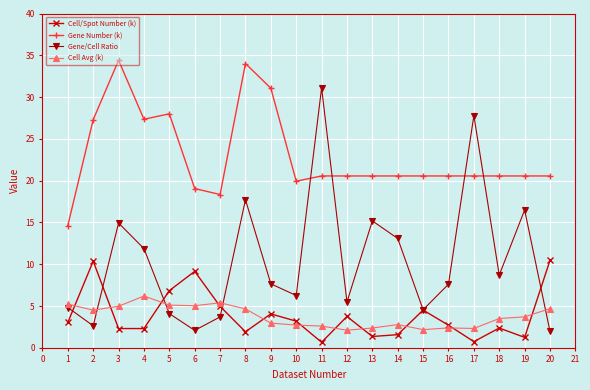

What is the difference between the Gene/Cell Ratio values at 12 and 8?

12.2